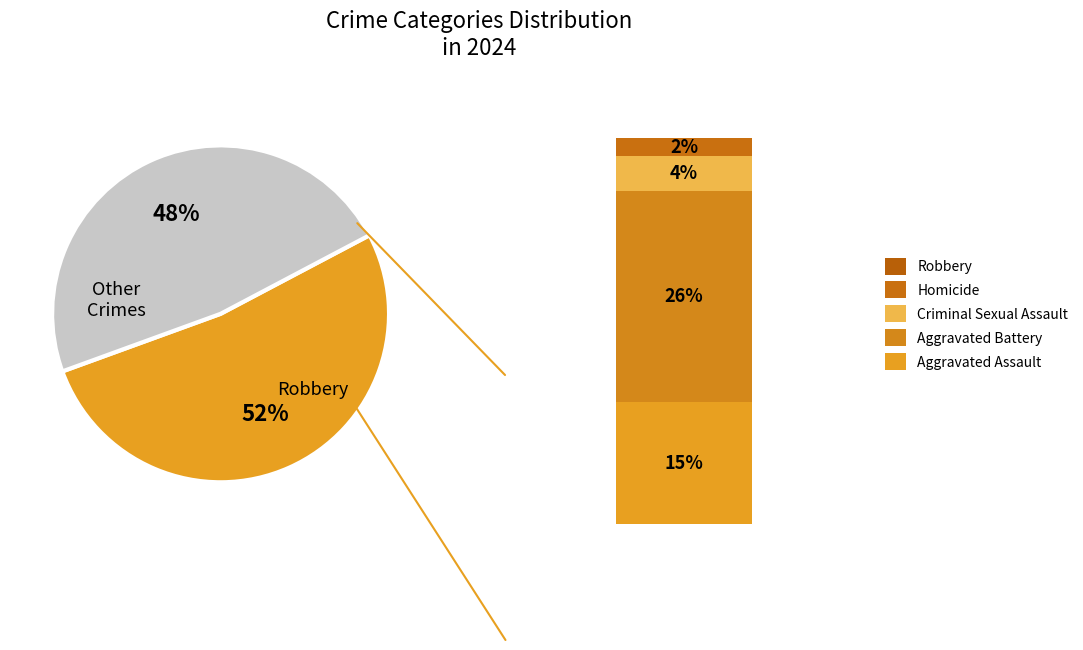

Is there a majority slice in this chart?

Yes